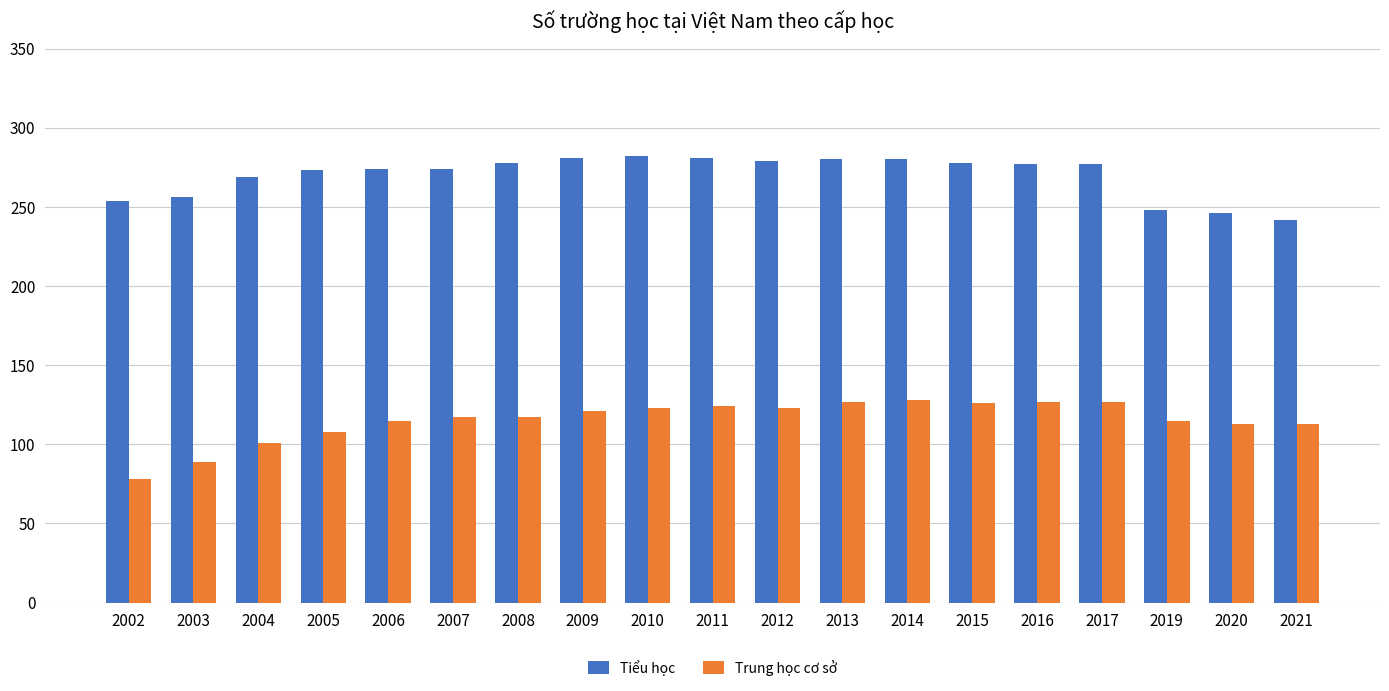

How many bars are there in total?

38